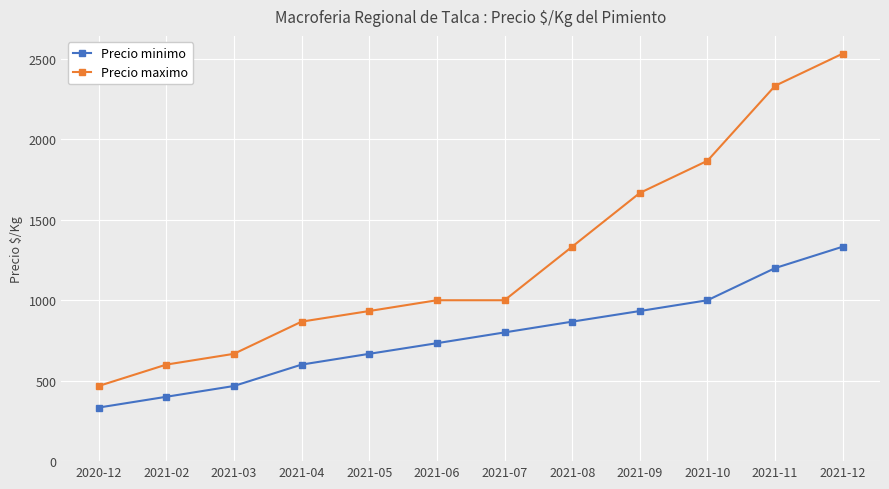

Count the number of data series in this chart.

2